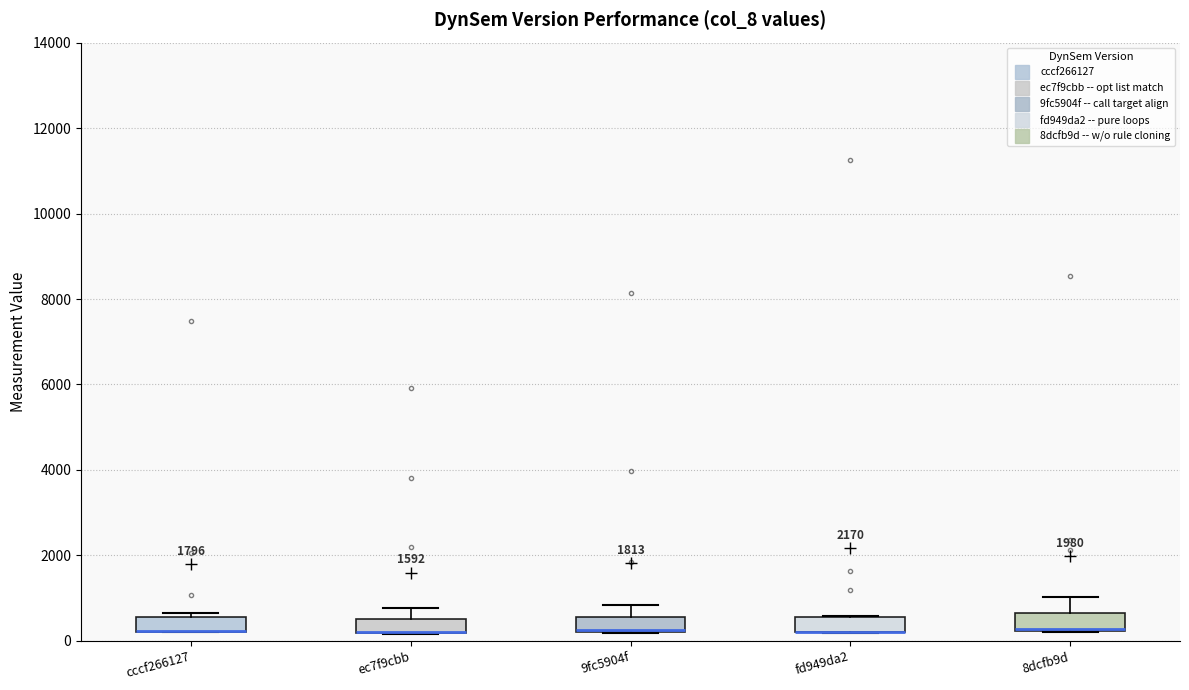

Where does the upper whisker of the box for 9fc5904f end on the y-axis? The values are not printed on the chart, so give them approximately, as read against the axis.

800